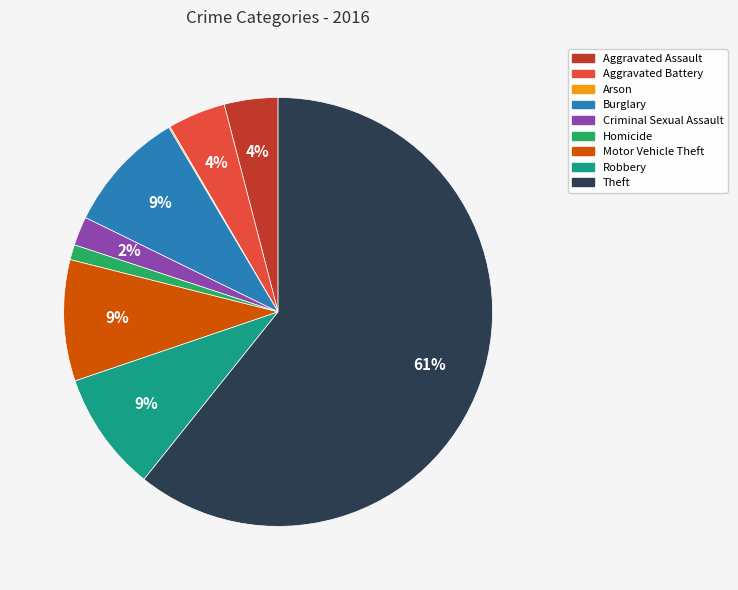

To the nearest percent, what percentage of the pie is Burglary?

9%